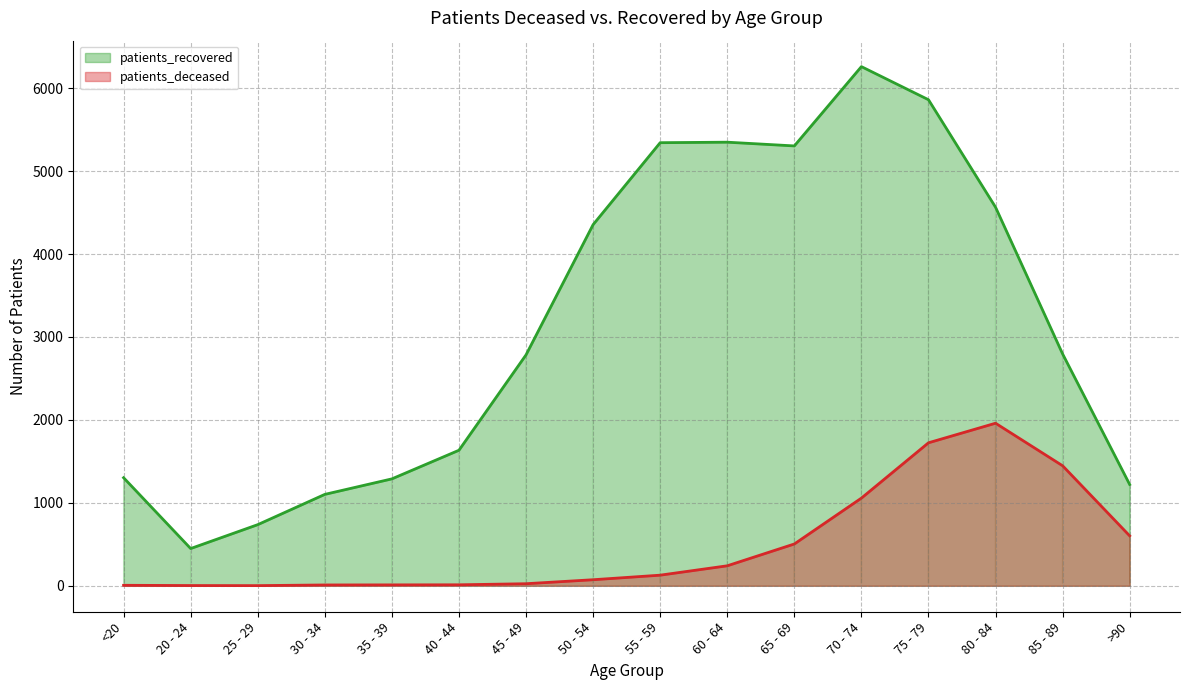

What is the total value across all series at 65 - 69?

5807